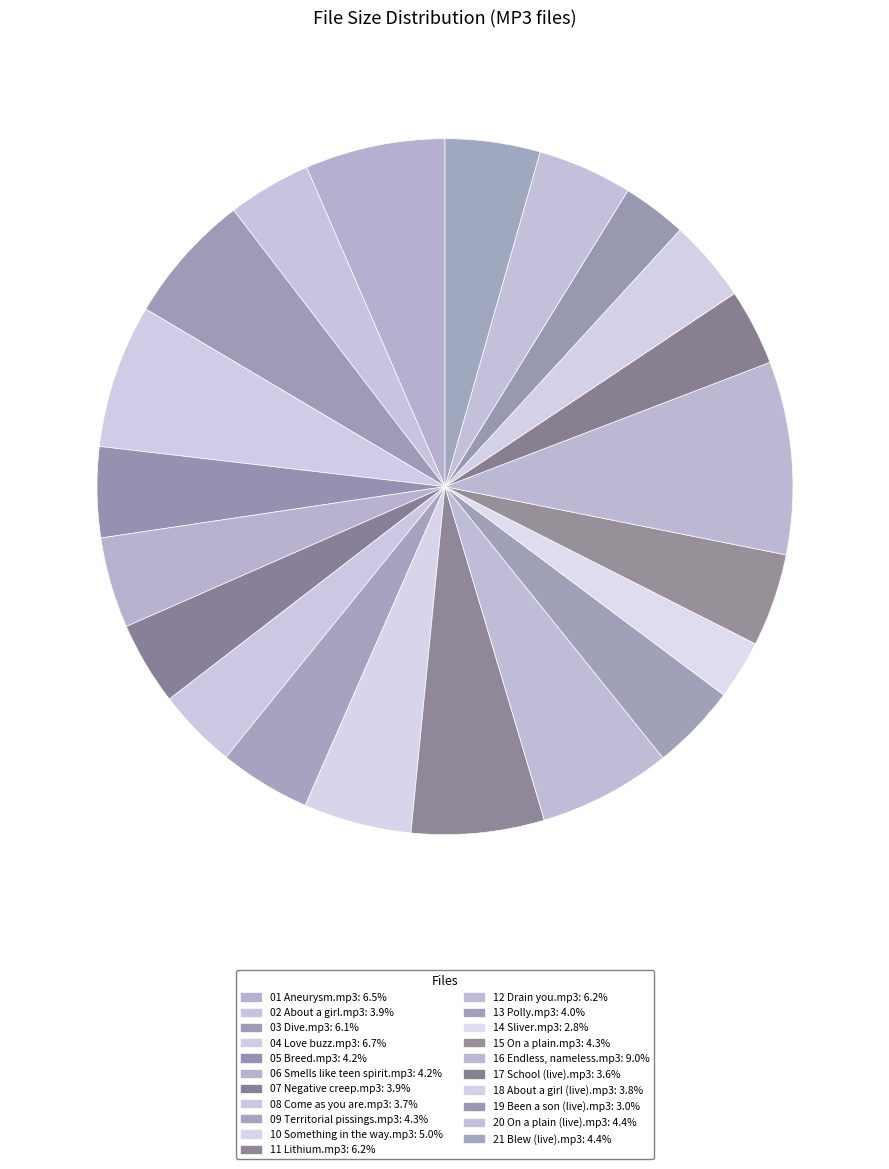

Rank the categories by value from highest to lowest.

16 Endless, nameless.mp3, 04 Love buzz.mp3, 01 Aneurysm.mp3, 11 Lithium.mp3, 12 Drain you.mp3, 03 Dive.mp3, 10 Something in the way.mp3, 21 Blew (live).mp3, 20 On a plain (live).mp3, 15 On a plain.mp3, 09 Territorial pissings.mp3, 06 Smells like teen spirit.mp3, 05 Breed.mp3, 13 Polly.mp3, 02 About a girl.mp3, 07 Negative creep.mp3, 18 About a girl (live).mp3, 08 Come as you are.mp3, 17 School (live).mp3, 19 Been a son (live).mp3, 14 Sliver.mp3